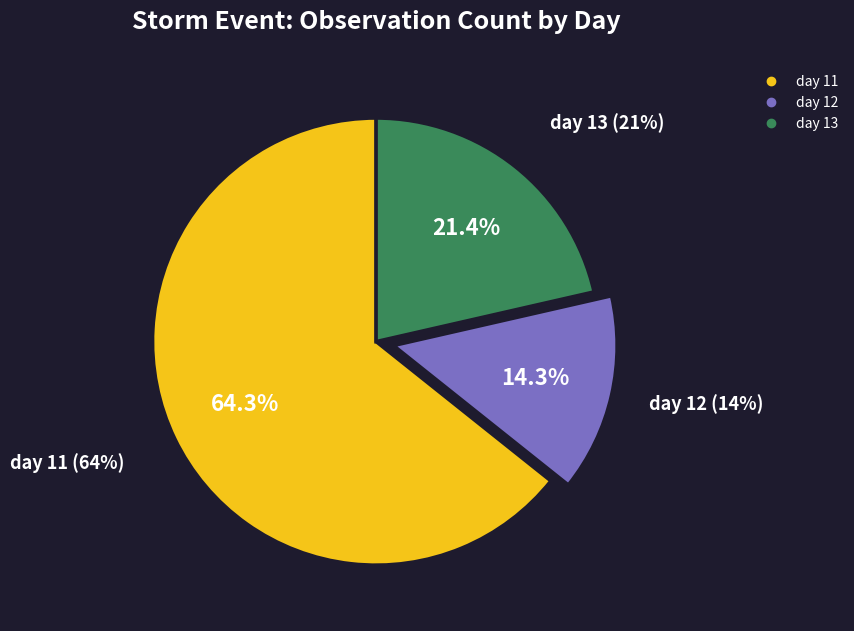

How much of the chart is everything except day 12?

85.7%